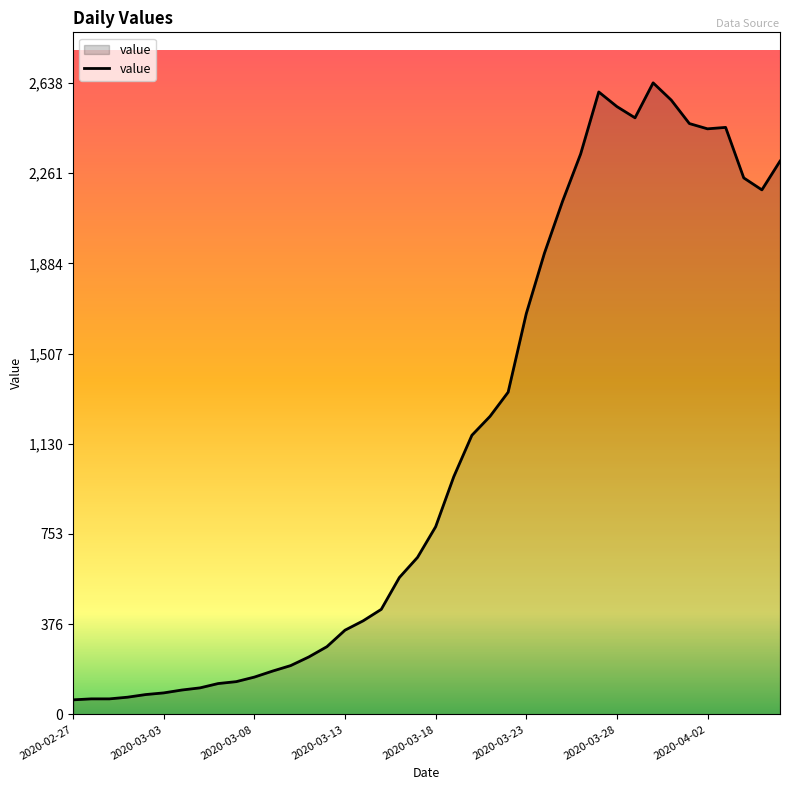

What is the difference between the maximum and minimum values?

2577